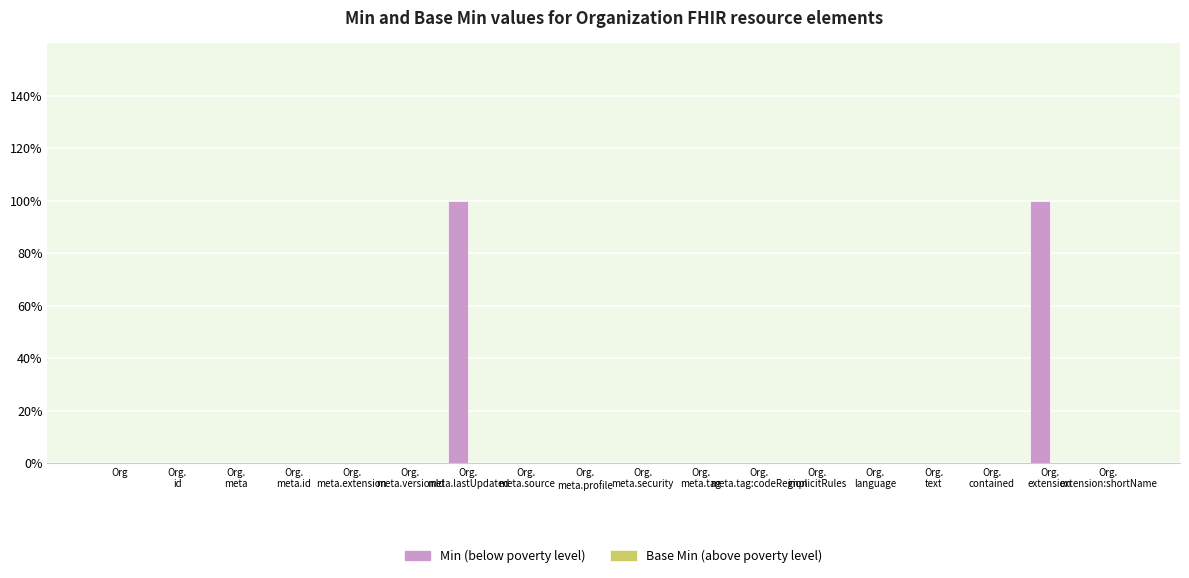

Are the bars horizontal?

No